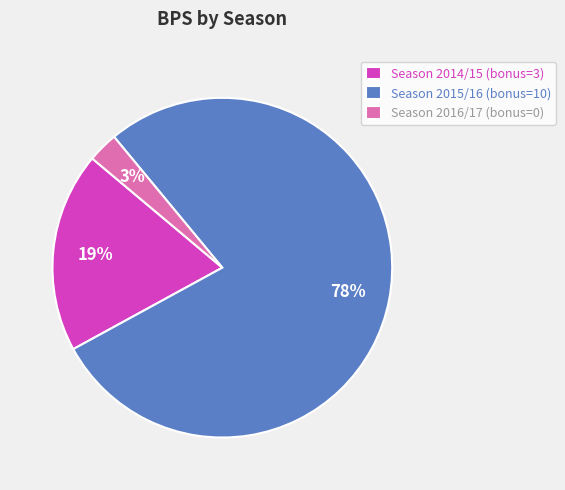

Do Season 2014/15 (bonus=3) and Season 2016/17 (bonus=0) together represent more than half of the pie?

No